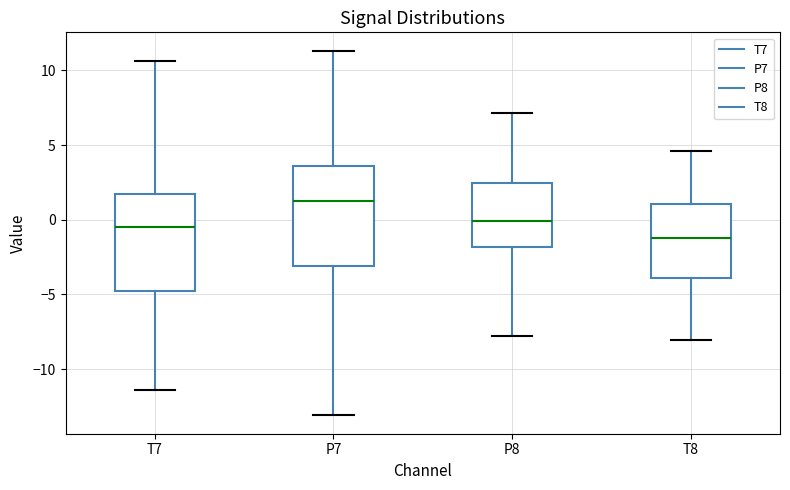

Where does the lower whisker of the box for P7 end on the y-axis? The values are not printed on the chart, so give them approximately, as read against the axis.

-13.0